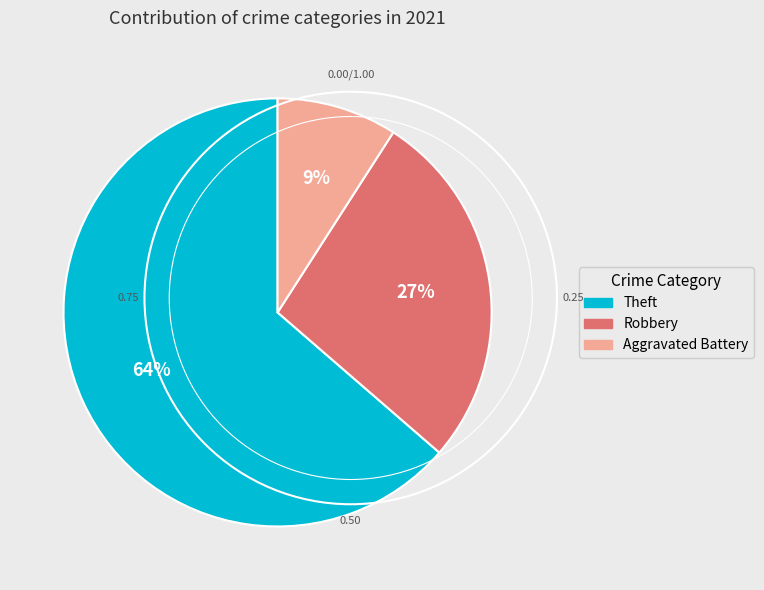

How many segments does this pie chart have?

3